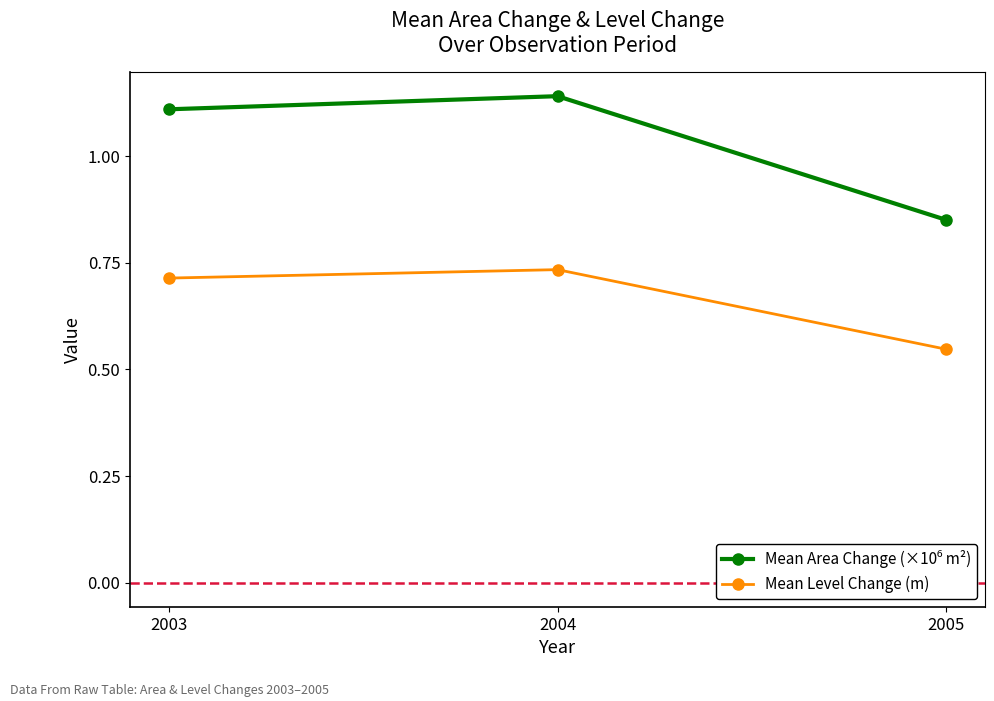

True or false: Mean Level Change (m) has a value of 1.1 at 2003.

False